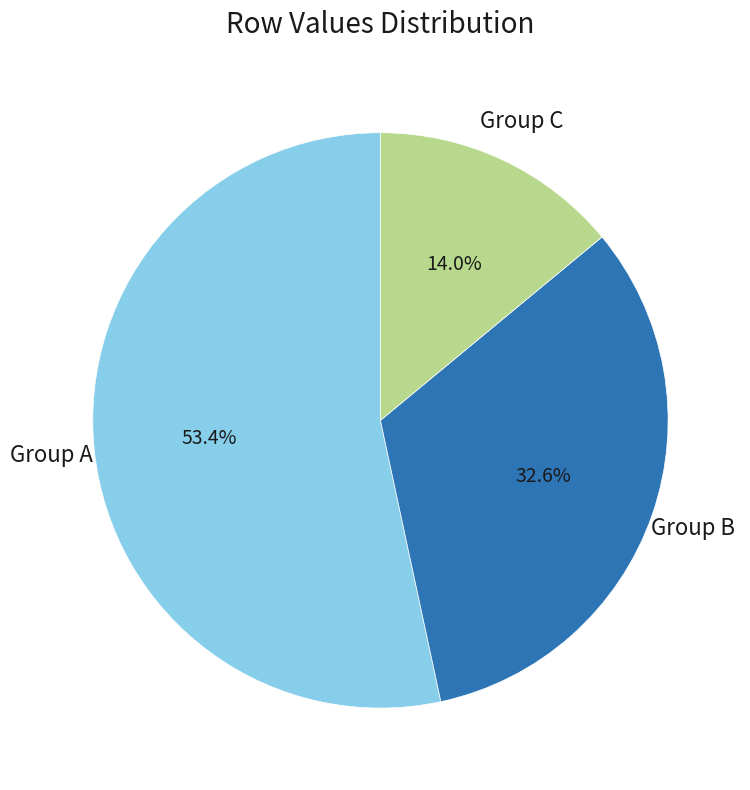

Does any single category account for the majority?

Yes